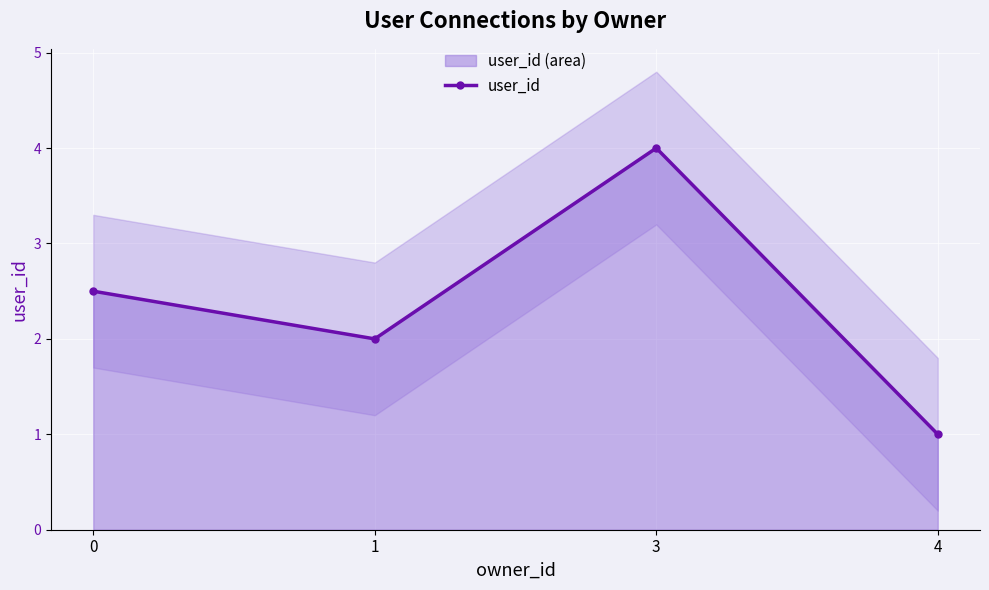

Count the values in the range 2 to 4.

3